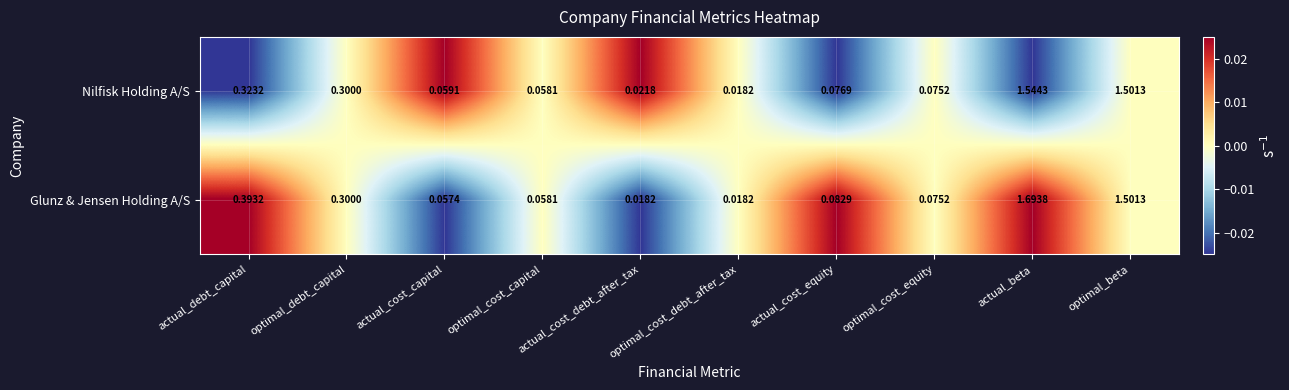

Which series has the largest range (max minus min)?

Glunz & Jensen Holding A/S